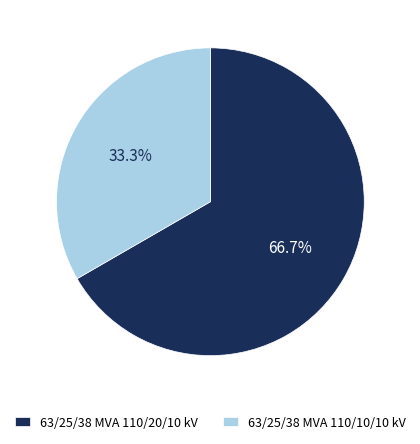

How much of the chart is everything except 63/25/38 MVA 110/20/10 kV?

33.3%